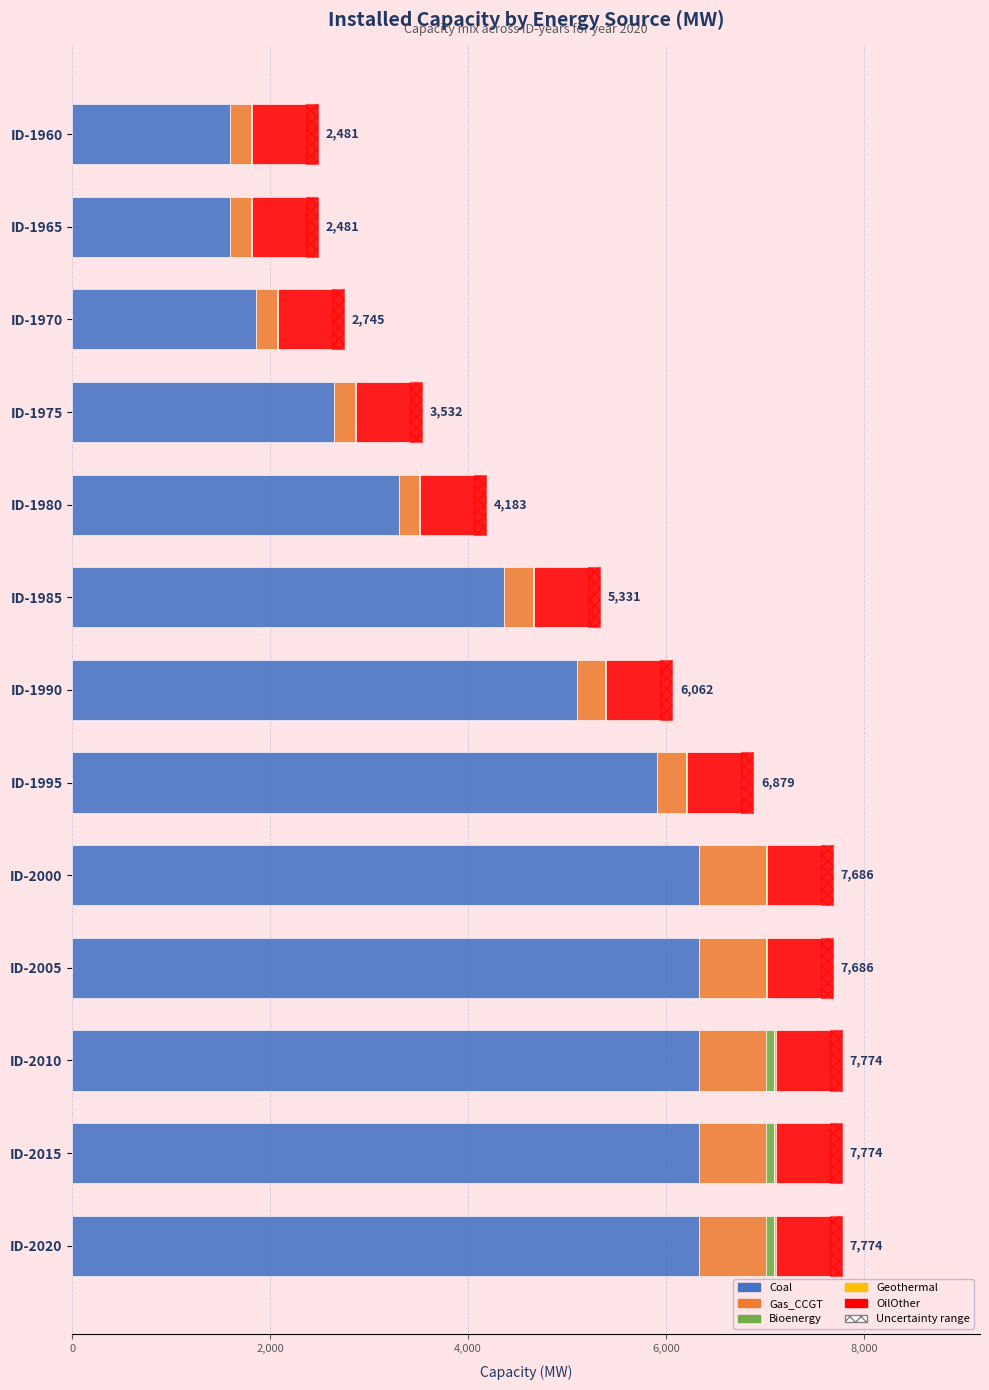

At how many categories does at least one series exceed 512?

13